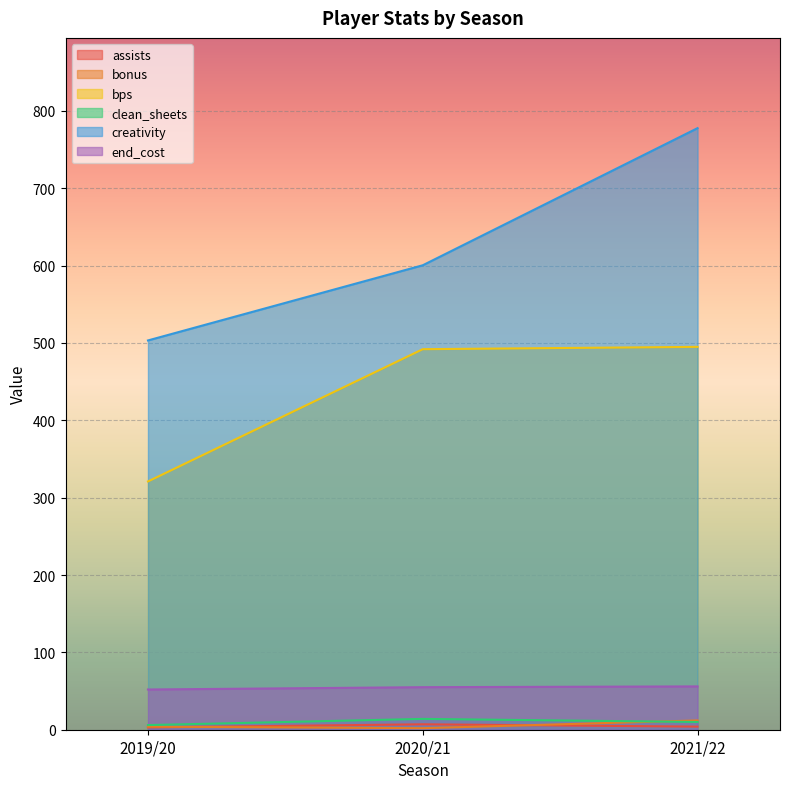

Where does the bps series first go above 492?

2021/22